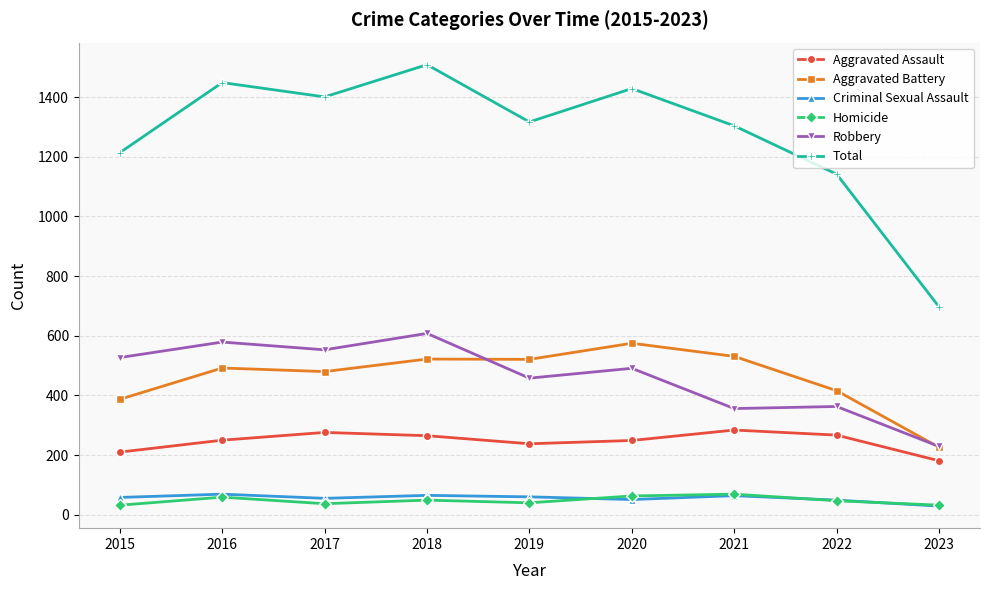

Is it true that Total equals 697 at 2023?

True